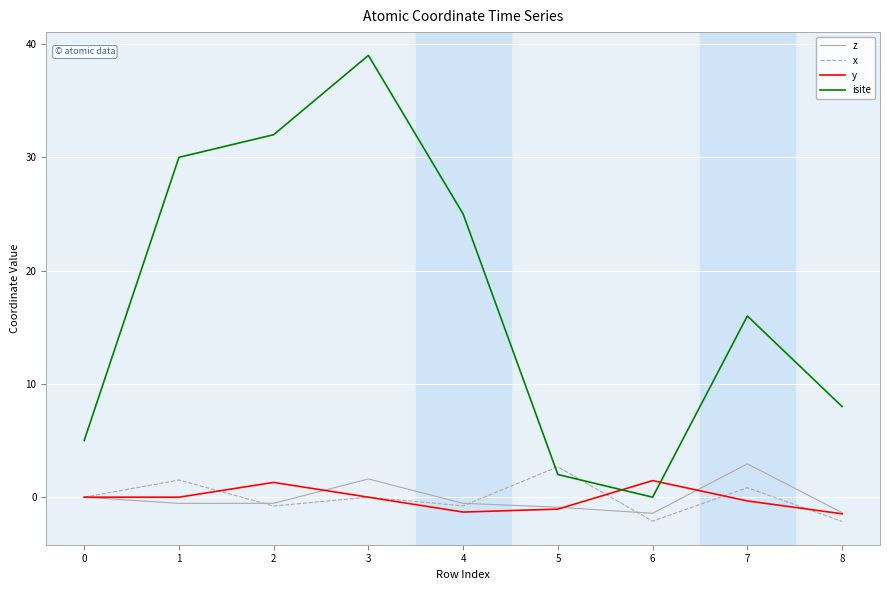

Which label corresponds to the largest value in the chart?

3